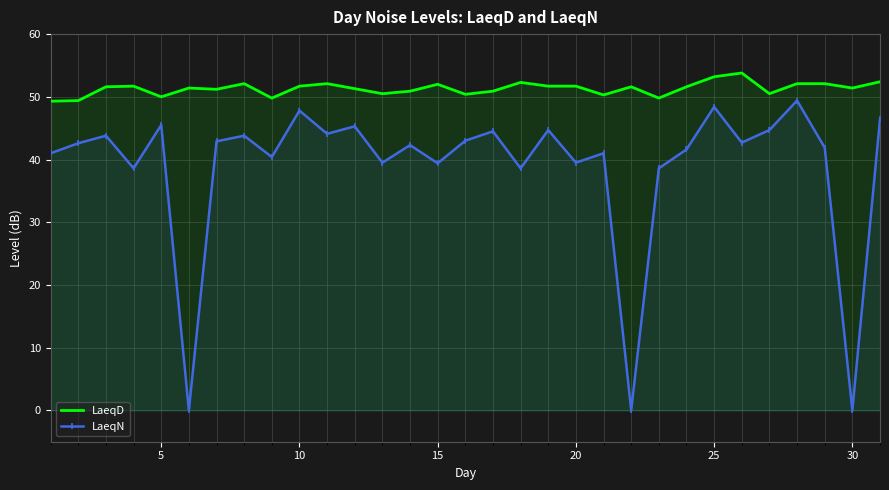

What is the total value across all series at 25?

101.6